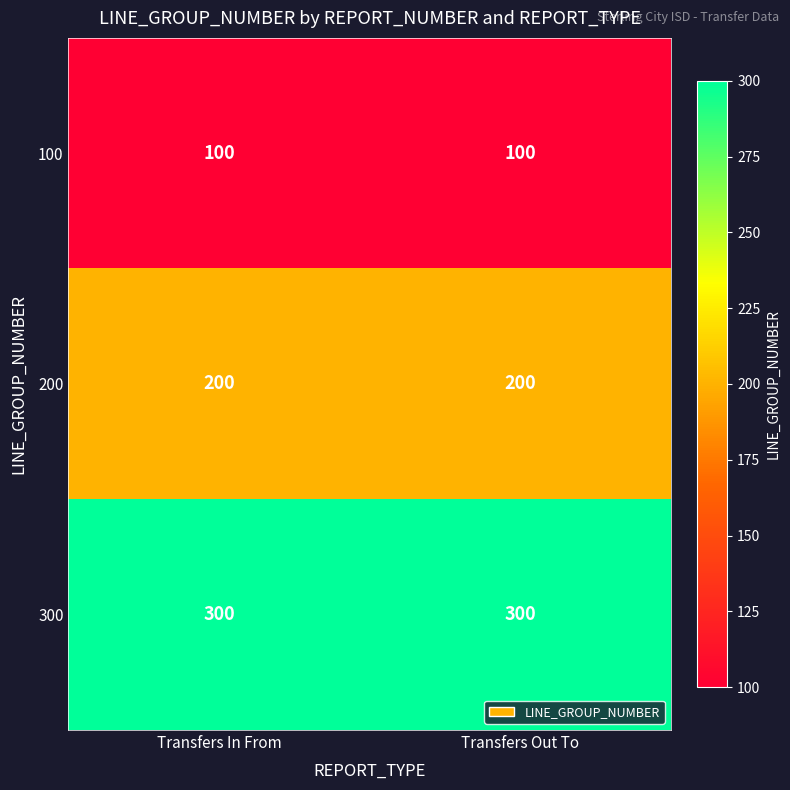

List the series in order of their overall mean, highest first.

300, 200, 100